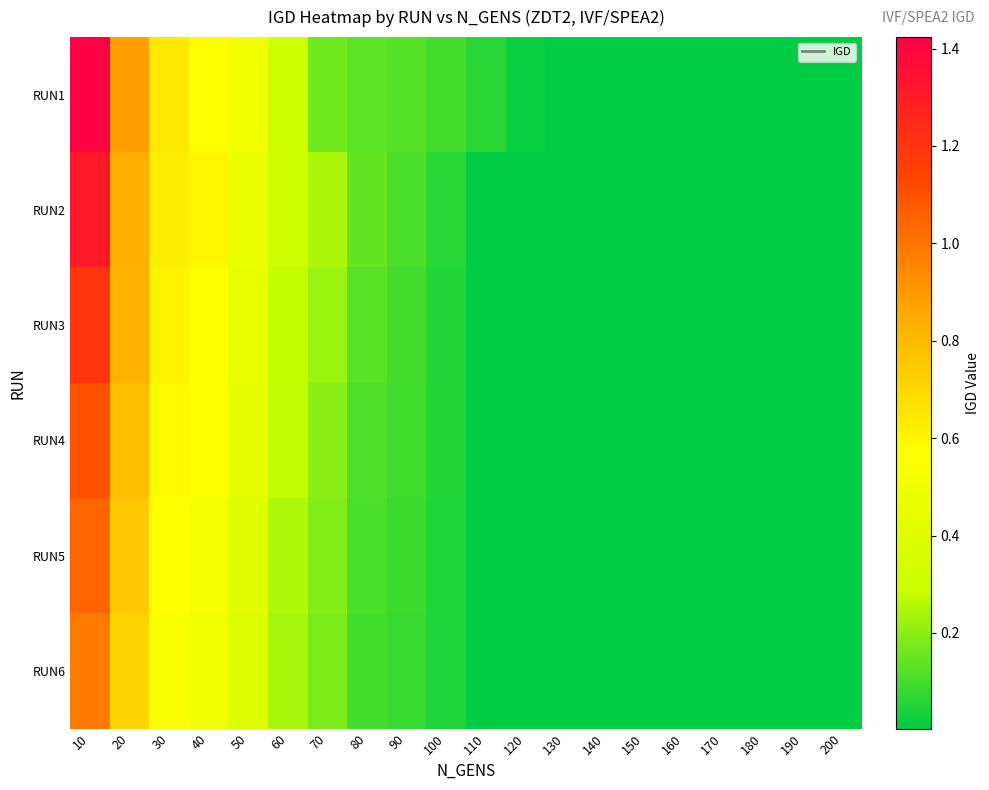

Reading right to left, transcribe all the data shown in this chart.

RUN1: 200=0.0	190=0.0	180=0.0	170=0.0	160=0.0	150=0.0	140=0.0	130=0.0	120=0.0	110=0.1	100=0.1	90=0.1	80=0.1	70=0.2	60=0.3	50=0.5	40=0.6	30=0.6	20=0.9	10=1.4
RUN2: 200=0.0	190=0.0	180=0.0	170=0.0	160=0.0	150=0.0	140=0.0	130=0.0	120=0.0	110=0.0	100=0.1	90=0.1	80=0.1	70=0.2	60=0.3	50=0.5	40=0.6	30=0.6	20=0.8	10=1.3
RUN3: 200=0.0	190=0.0	180=0.0	170=0.0	160=0.0	150=0.0	140=0.0	130=0.0	120=0.0	110=0.0	100=0.1	90=0.1	80=0.1	70=0.2	60=0.3	50=0.5	40=0.6	30=0.6	20=0.8	10=1.2
RUN4: 200=0.0	190=0.0	180=0.0	170=0.0	160=0.0	150=0.0	140=0.0	130=0.0	120=0.0	110=0.0	100=0.1	90=0.1	80=0.1	70=0.2	60=0.3	50=0.4	40=0.6	30=0.6	20=0.8	10=1.1
RUN5: 200=0.0	190=0.0	180=0.0	170=0.0	160=0.0	150=0.0	140=0.0	130=0.0	120=0.0	110=0.0	100=0.1	90=0.1	80=0.1	70=0.2	60=0.2	50=0.4	40=0.5	30=0.6	20=0.8	10=1.1
RUN6: 200=0.0	190=0.0	180=0.0	170=0.0	160=0.0	150=0.0	140=0.0	130=0.0	120=0.0	110=0.0	100=0.0	90=0.1	80=0.1	70=0.2	60=0.2	50=0.4	40=0.5	30=0.5	20=0.7	10=1.0